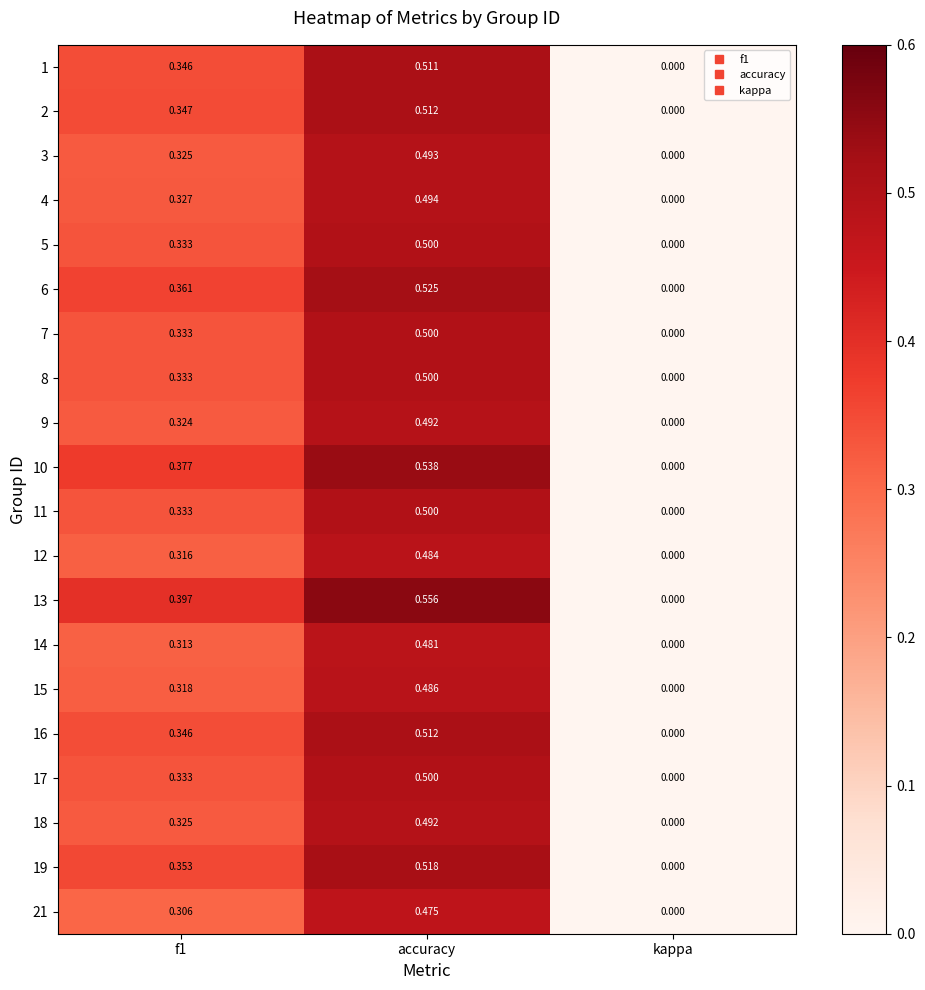

Which category has the lowest value in the 10 series?

kappa